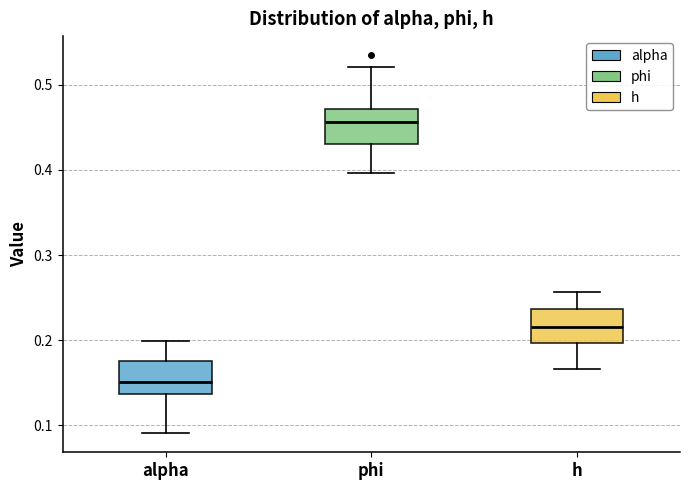

Which box has the highest median line?

phi